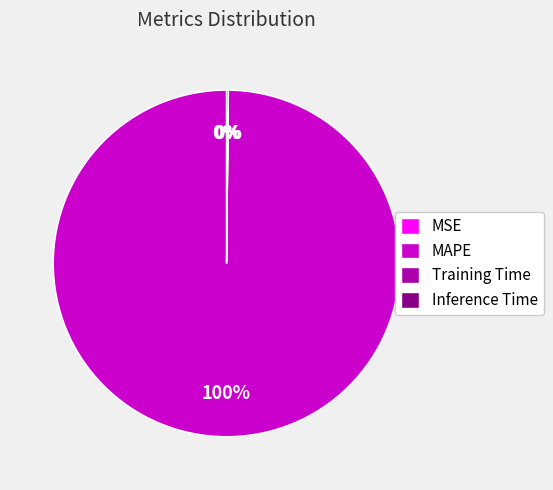

Which slice is the largest?

MAPE